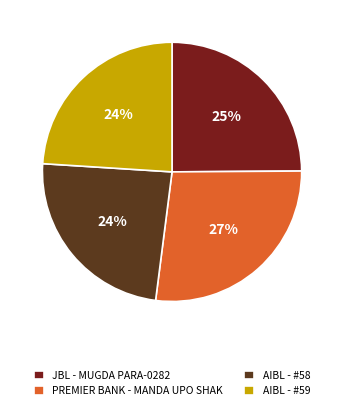

To the nearest percent, what is the average slice percentage?

25%